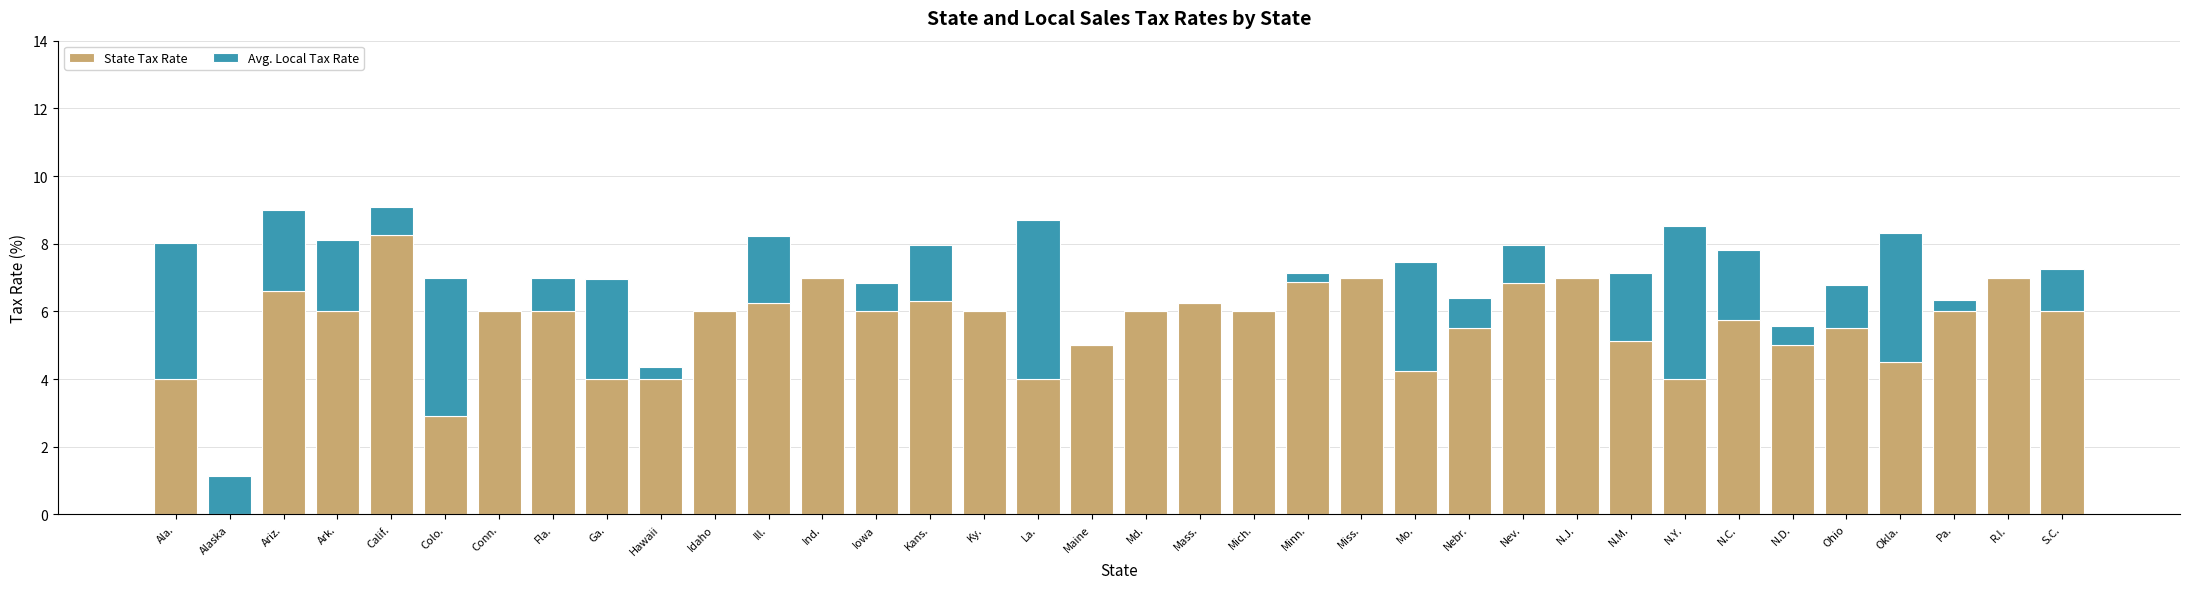

At which label does State Tax Rate reach its peak?

Calif.